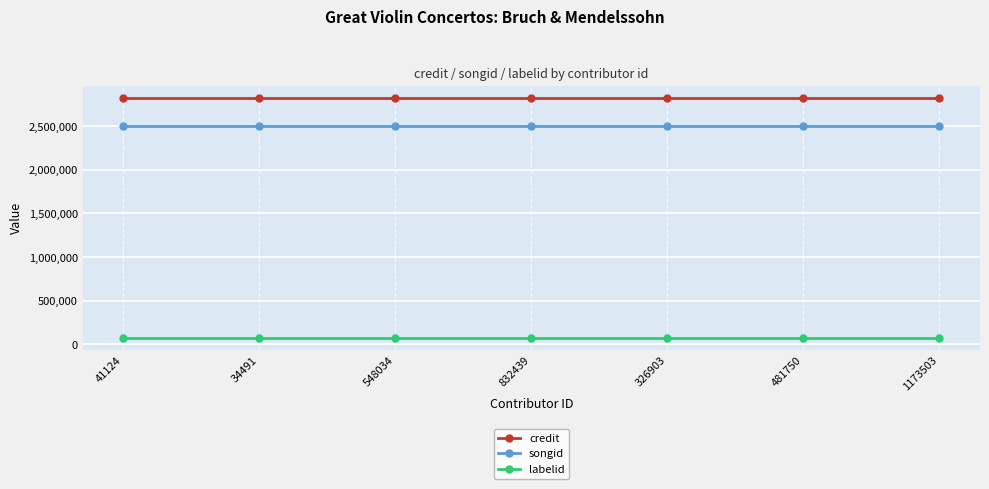

Is it true that songid equals 2494864 at 481750?

True